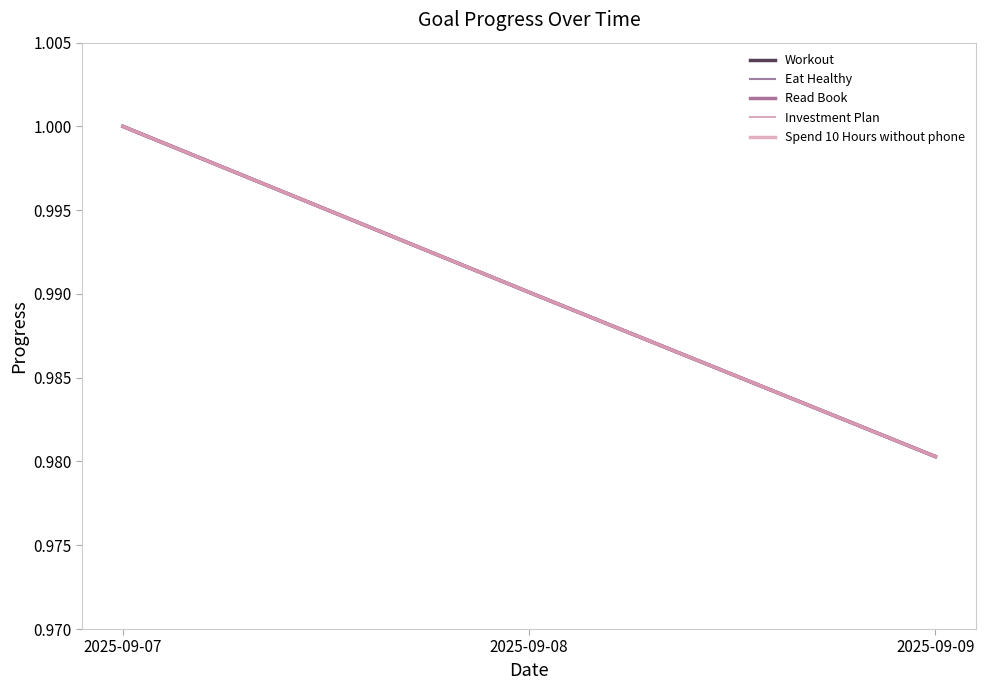

At which category is the sum across all series the highest?

2025-09-07